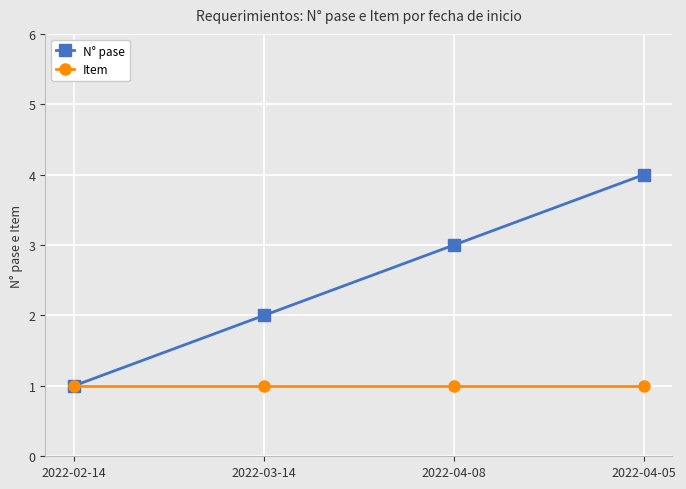

True or false: N° pase has more than 2 interior local peaks.

False